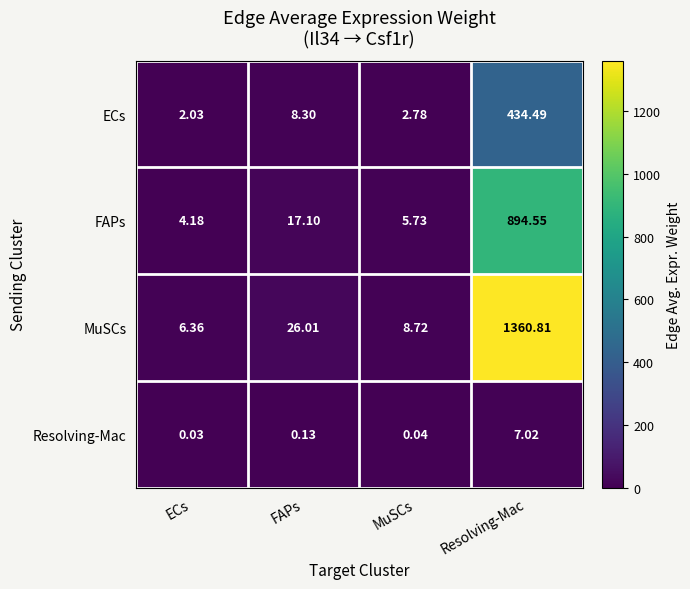

Which series changed the most between FAPs and Resolving-Mac?

MuSCs